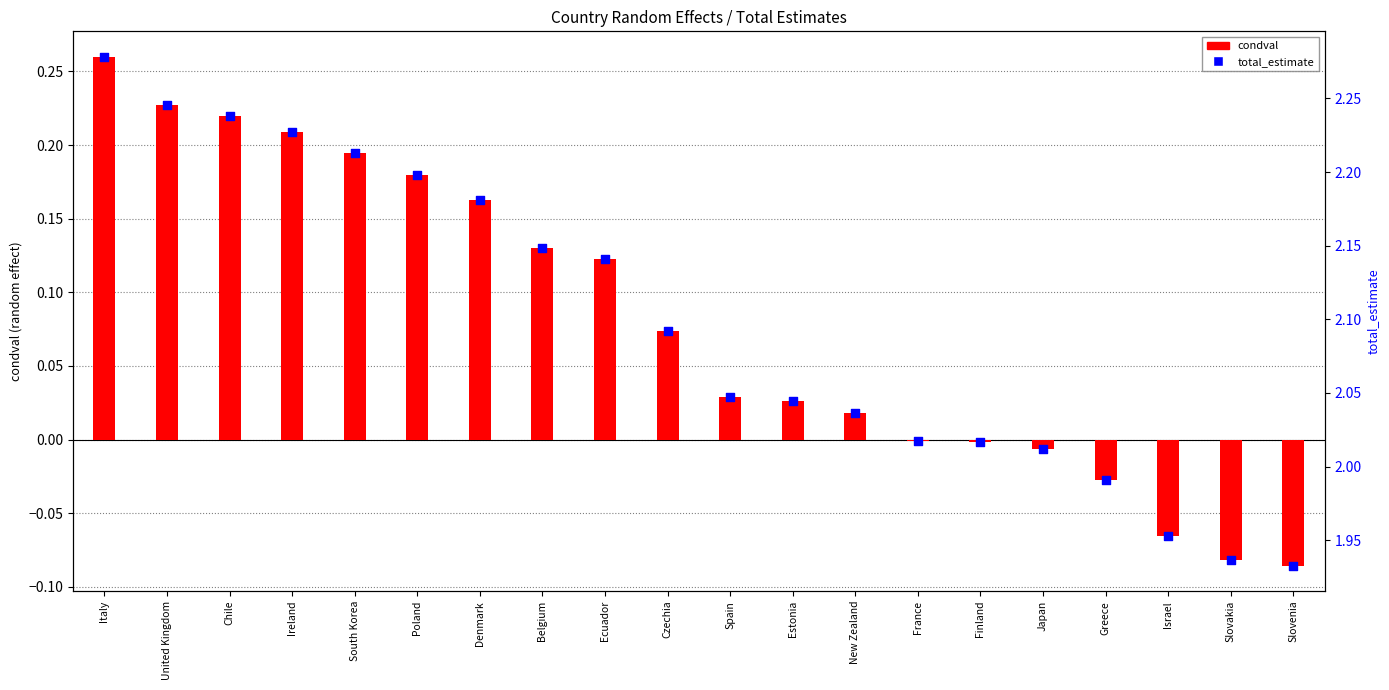

What is the total value across all series at Chile?

2.5